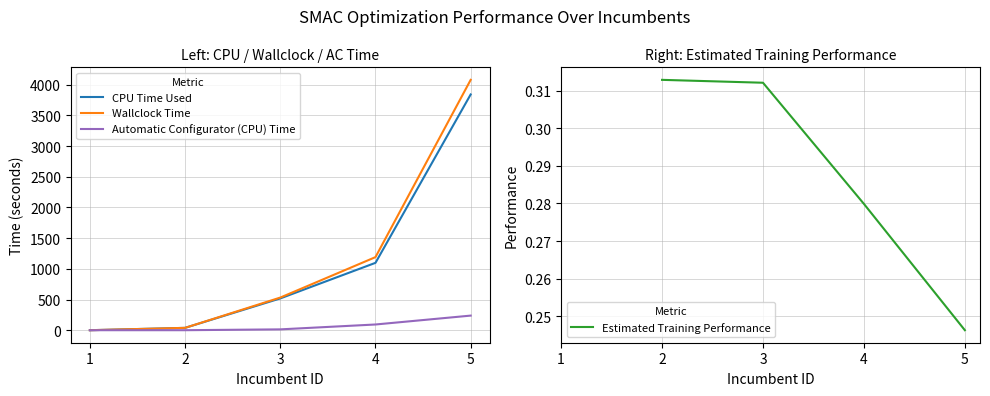

What is the value of the CPU Time Used point at the 3rd from the left?

517.9